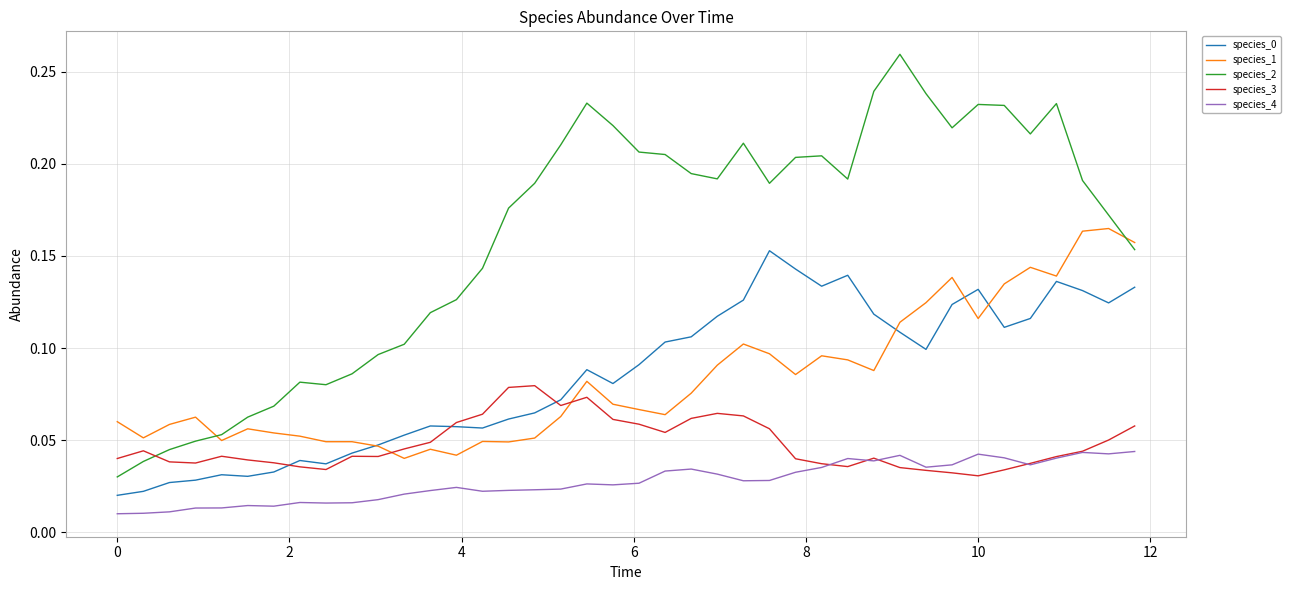

Which series has the largest total across all categories?

species_2